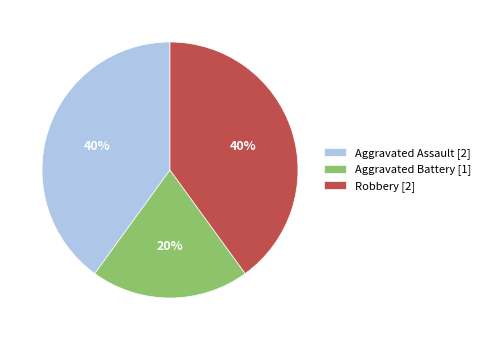

How many segments does this pie chart have?

3